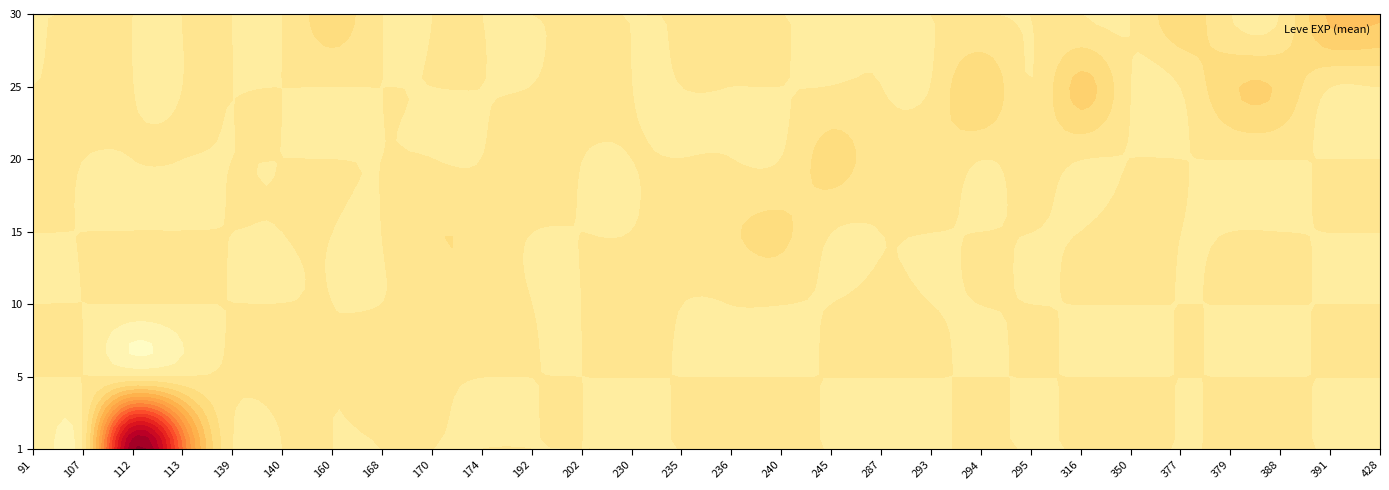

What is the total value across all series at 295?

63